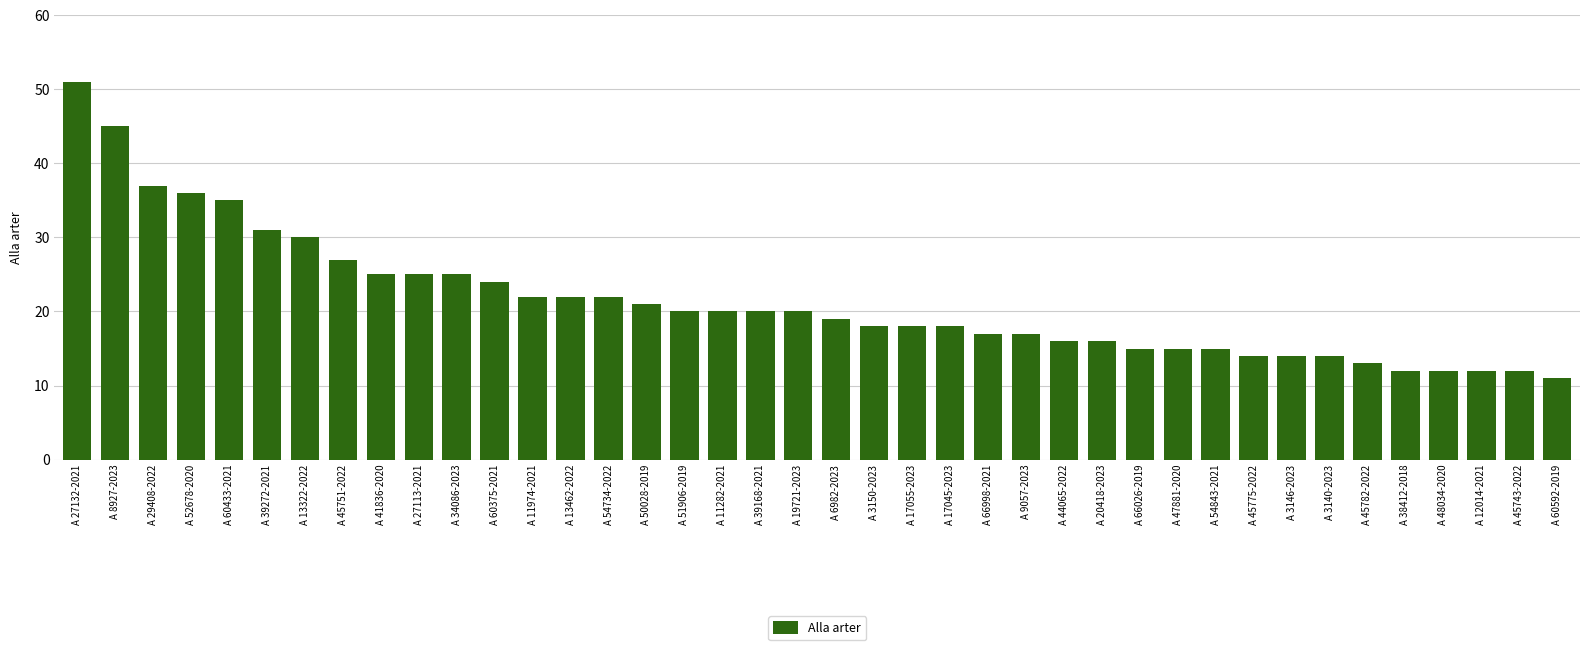

Are the bars grouped side by side (vs. stacked)?

No